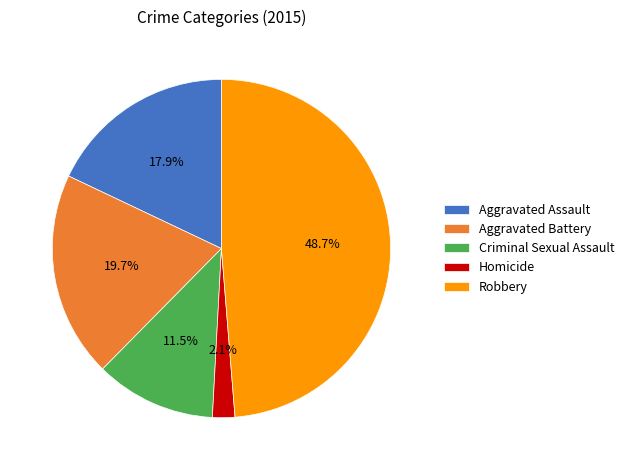

What portion of the pie excludes Criminal Sexual Assault?

88.5%